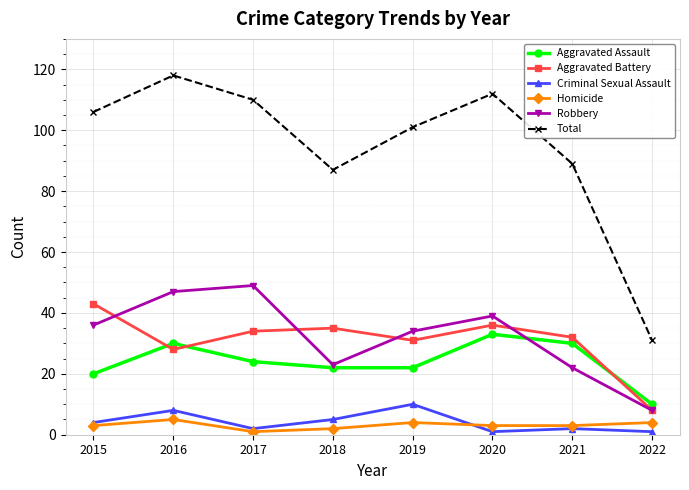

True or false: Total and Criminal Sexual Assault intersect in this chart.

False